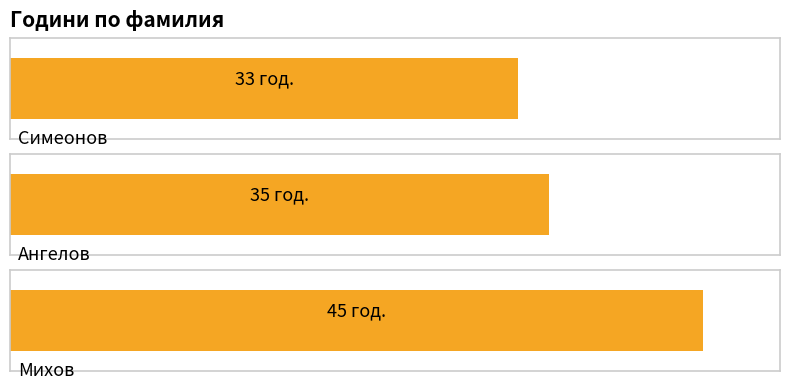

Reading left to right, extract all data points from this chart.

33	35	45